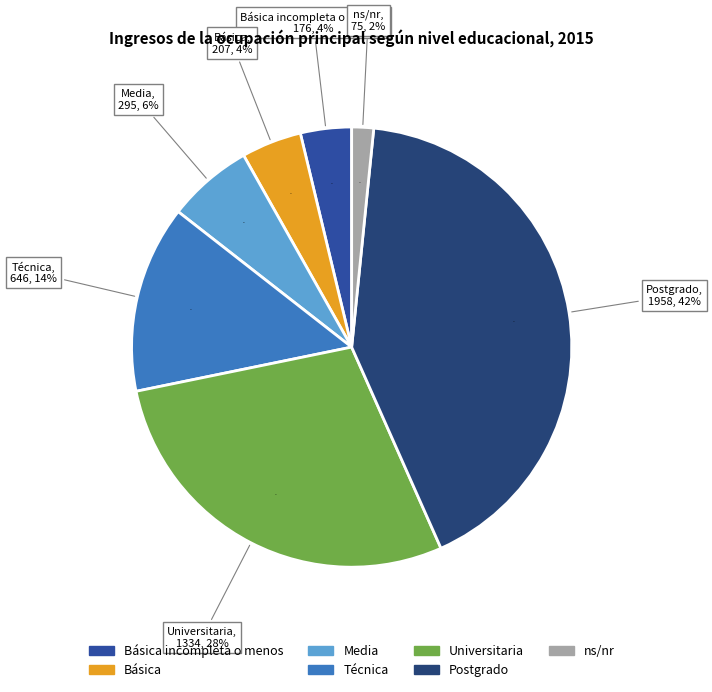

To the nearest percent, what is the combined percentage of ns/nr and Básica incompleta o menos?

5%